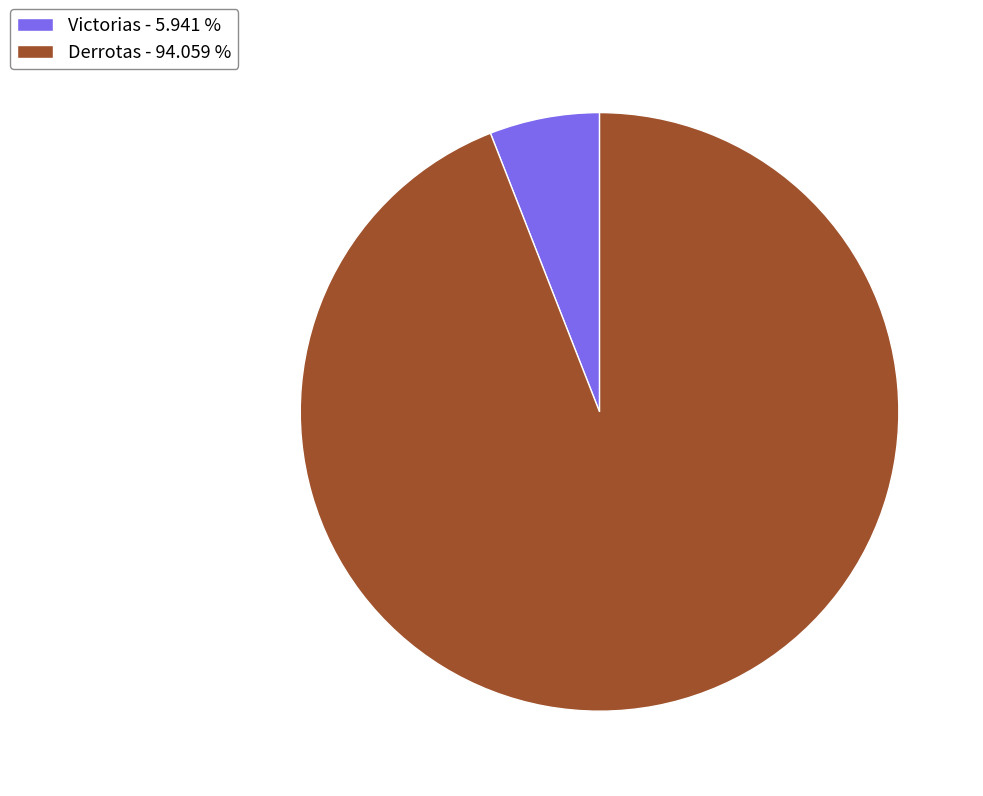

What is the ratio of the value at Derrotas to the value at Victorias?

15.8